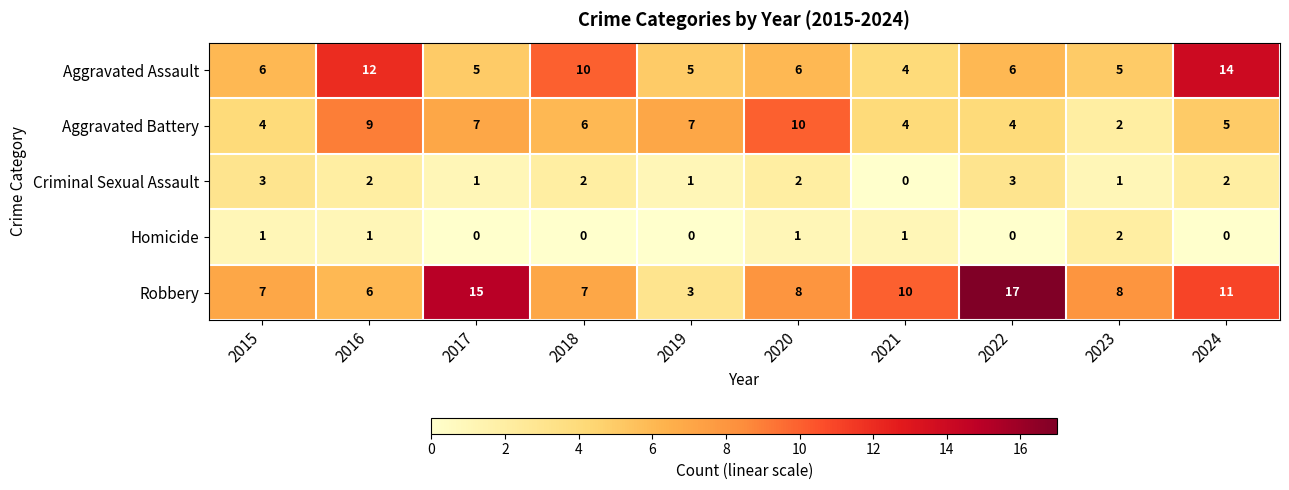

The value of Homicide at 2024 is 0. True or false?

True